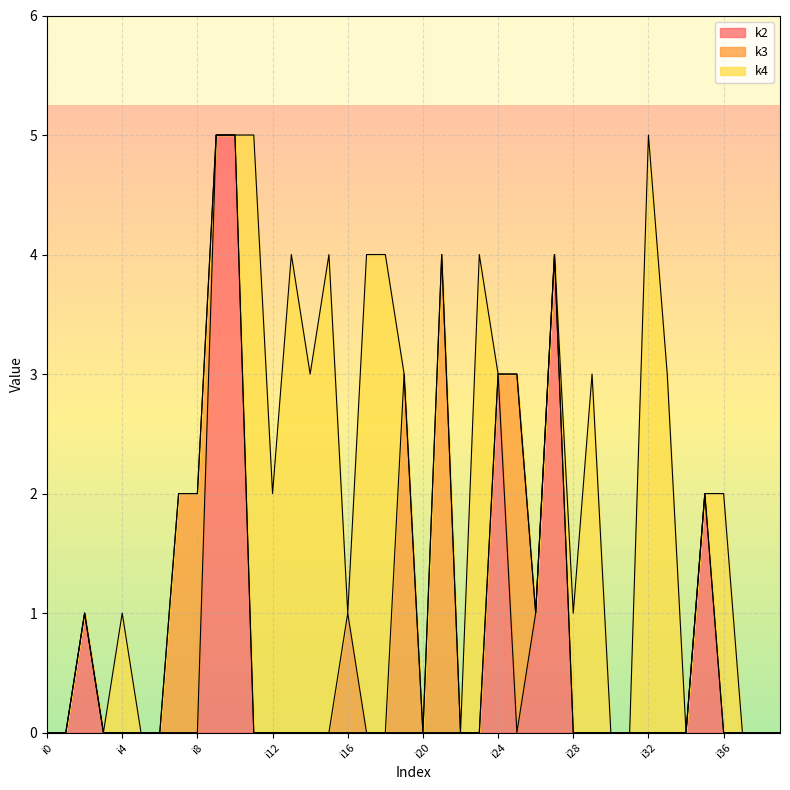

Does the chart display data point markers on the line(s)?

No